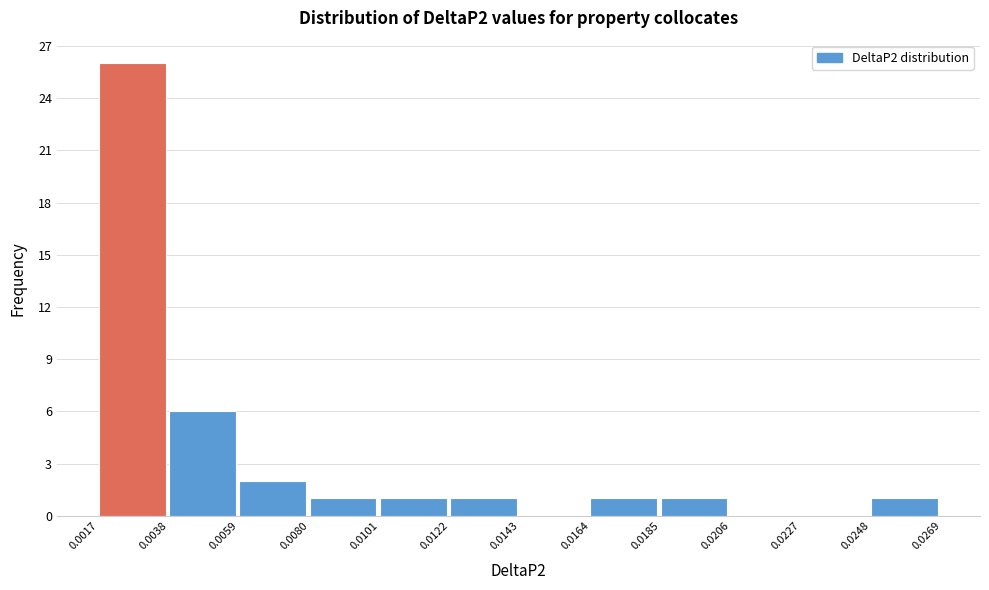

Reading left to right, transcribe this chart: for each bar, give the range it covers on the x-axis and its height. The values are not printed on the chart, so give them approximately, as read against the axis.

0.0017 to 0.0038: 26
0.0038 to 0.0059: 6
0.0059 to 0.0080: 2
0.0080 to 0.0101: 1
0.0101 to 0.0122: 1
0.0122 to 0.0143: 1
0.0143 to 0.0164: 0
0.0164 to 0.0185: 1
0.0185 to 0.0206: 1
0.0206 to 0.0227: 0
0.0227 to 0.0248: 0
0.0248 to 0.0269: 1